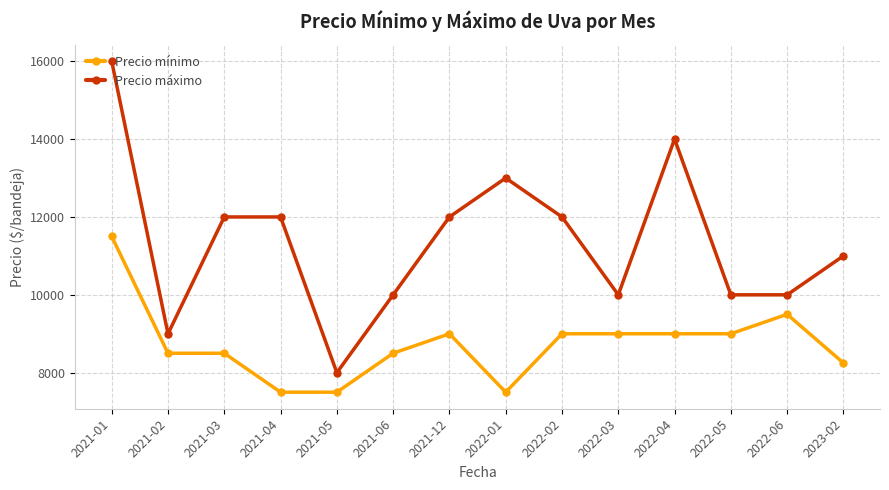

Reading left to right, extract all data points from this chart.

Precio mínimo: 11500	8500	8500	7500	7500	8500	9000	7500	9000	9000	9000	9000	9500	8250
Precio máximo: 16000	9000	12000	12000	8000	10000	12000	13000	12000	10000	14000	10000	10000	11000